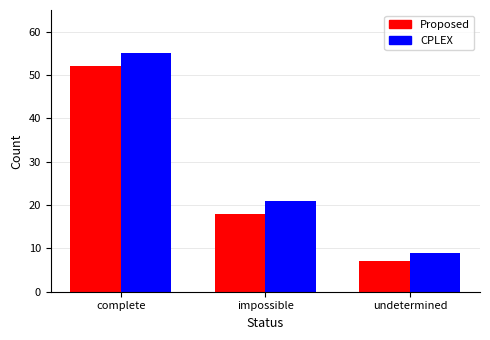

Which category has the highest value in the CPLEX series?

complete